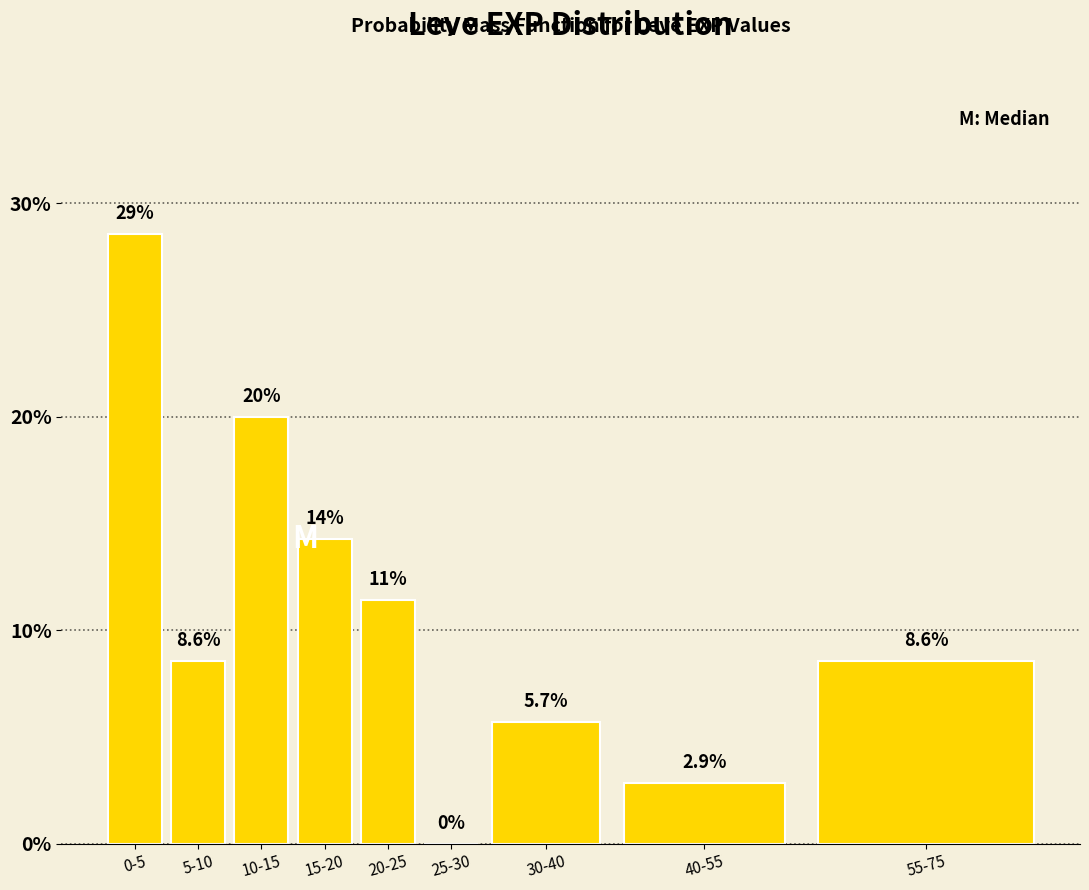

Reading left to right, list all the values displayed in this chart.

0-5=28.6	5-10=8.6	10-15=20.0	15-20=14.3	20-25=11.4	25-30=0.0	30-40=5.7	40-55=2.9	55-75=8.6